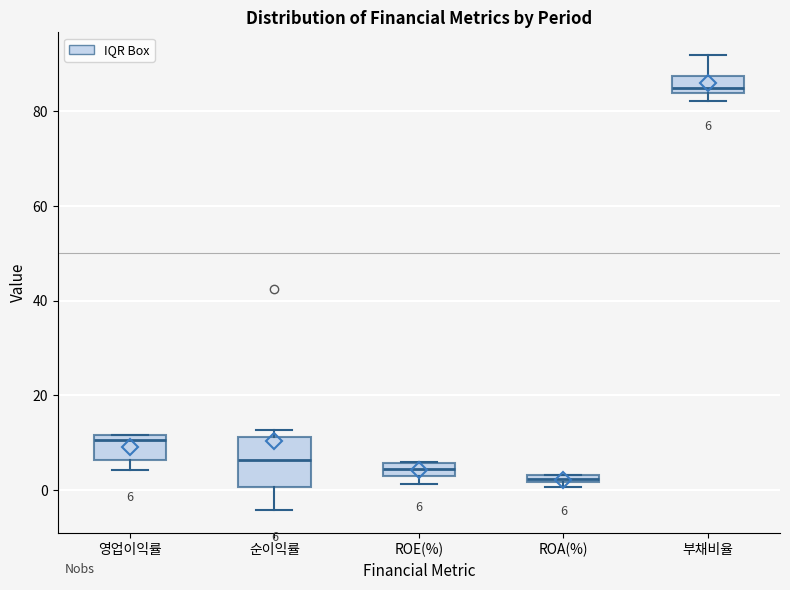

Which box's median line is the highest?

부채비율